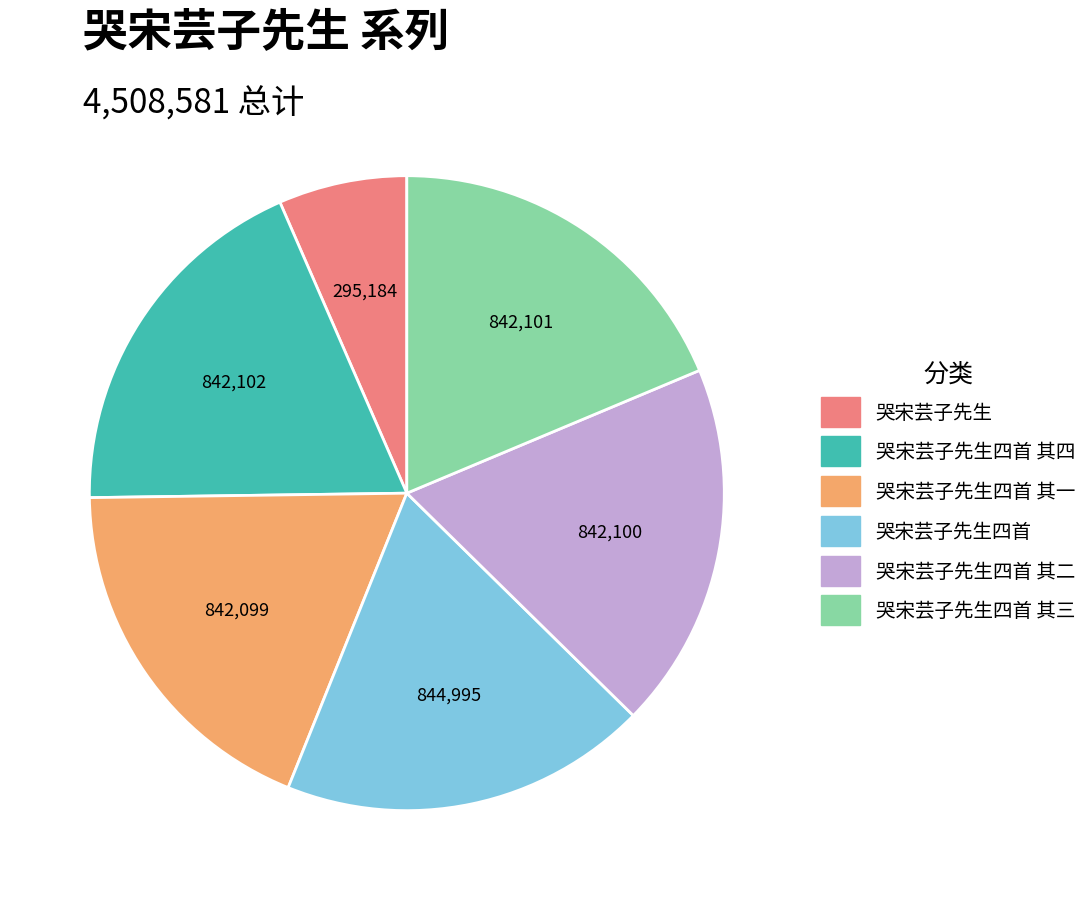

Is there a majority slice in this chart?

No